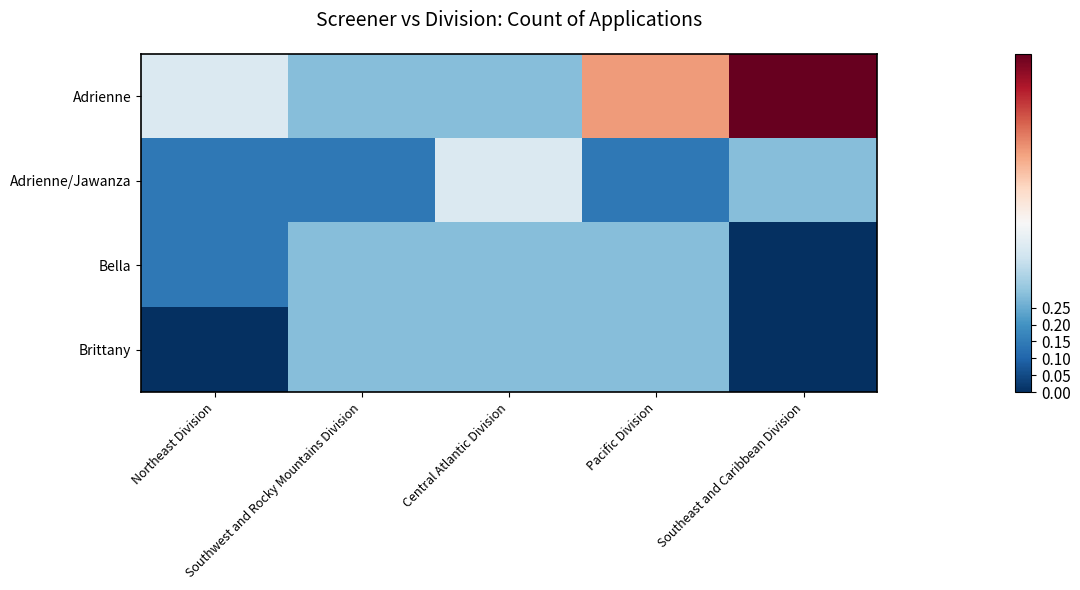

Reading right to left, what are all the values shown in this chart?

Adrienne: Southeast and Caribbean Division=1.0	Pacific Division=0.7	Central Atlantic Division=0.3	Southwest and Rocky Mountains Division=0.3	Northeast Division=0.4
Adrienne/Jawanza: Southeast and Caribbean Division=0.3	Pacific Division=0.1	Central Atlantic Division=0.4	Southwest and Rocky Mountains Division=0.1	Northeast Division=0.1
Bella: Southeast and Caribbean Division=0.0	Pacific Division=0.3	Central Atlantic Division=0.3	Southwest and Rocky Mountains Division=0.3	Northeast Division=0.1
Brittany: Southeast and Caribbean Division=0.0	Pacific Division=0.3	Central Atlantic Division=0.3	Southwest and Rocky Mountains Division=0.3	Northeast Division=0.0